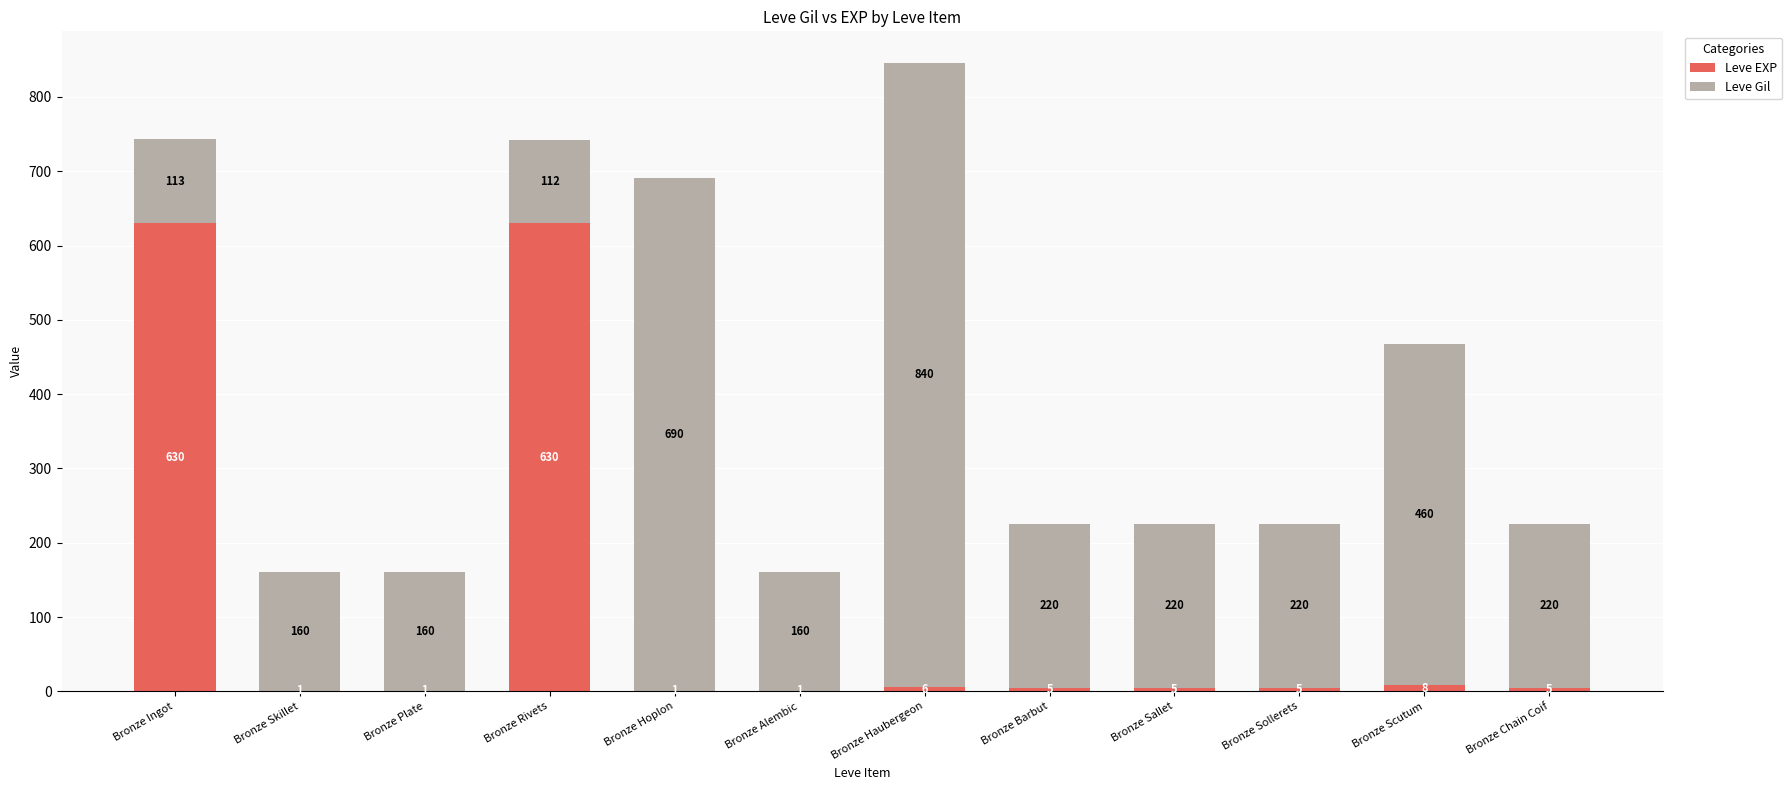

Reading right to left, what are the values for Leve EXP?

Bronze Chain Coif=5	Bronze Scutum=8	Bronze Sollerets=5	Bronze Sallet=5	Bronze Barbut=5	Bronze Haubergeon=6	Bronze Alembic=1	Bronze Hoplon=1	Bronze Rivets=630	Bronze Plate=1	Bronze Skillet=1	Bronze Ingot=630